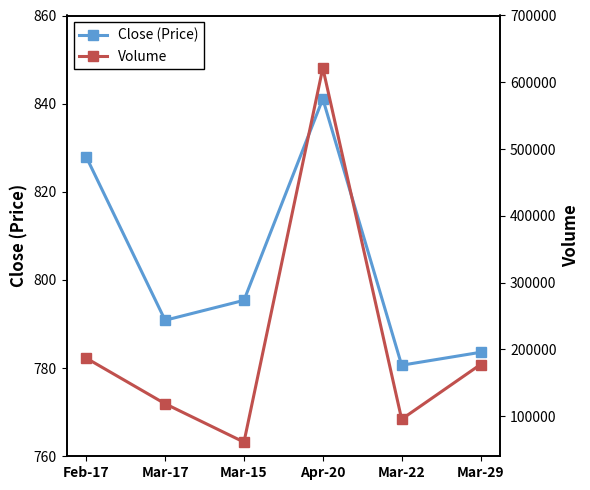

Reading left to right, what are all the values shown in this chart?

Close (Price): Feb-17=827.9	Mar-17=790.9	Mar-15=795.4	Apr-20=841.1	Mar-22=780.7	Mar-29=783.6
Volume: Feb-17=186922.0	Mar-17=118636.0	Mar-15=61230.0	Apr-20=621463.0	Mar-22=95509.0	Mar-29=177422.0